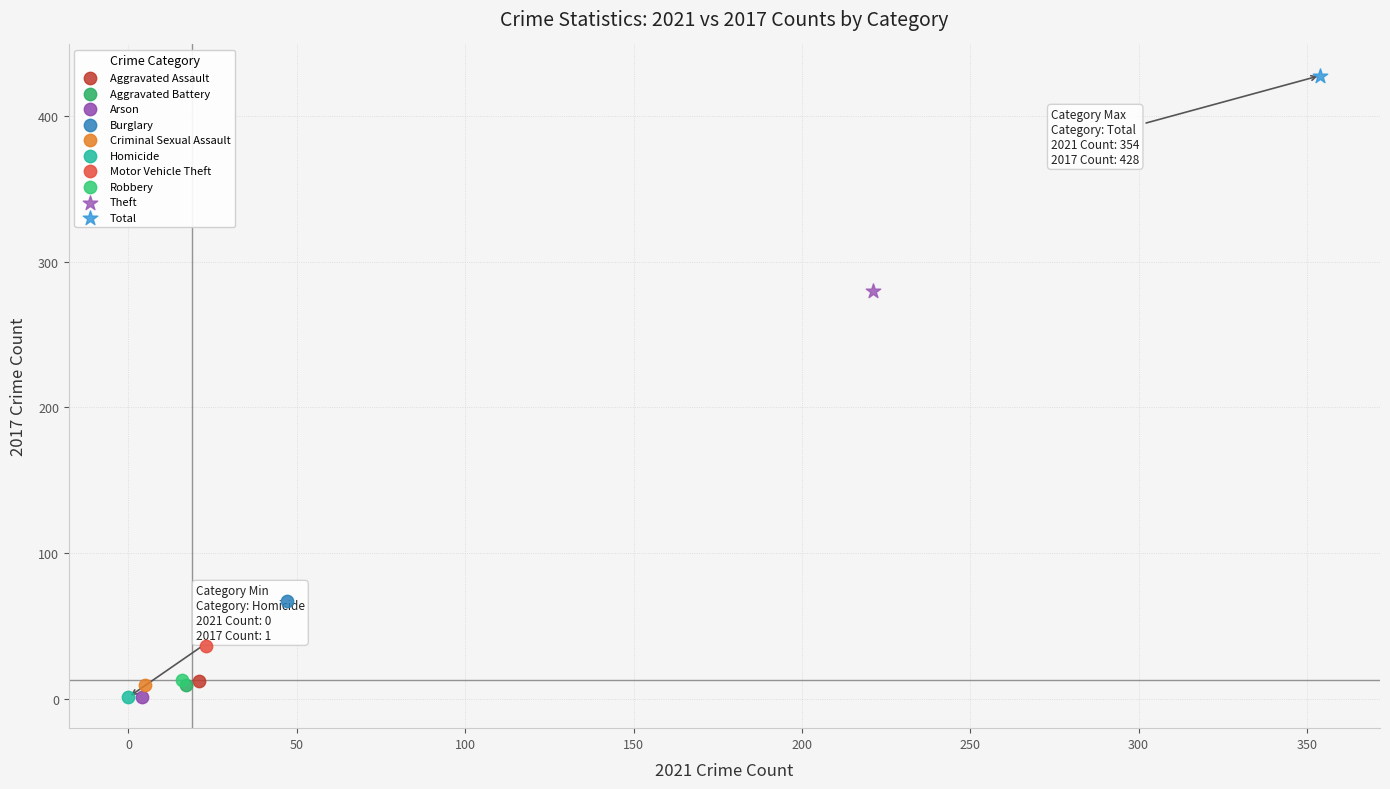

Which series reaches the maximum Y coordinate?

Total